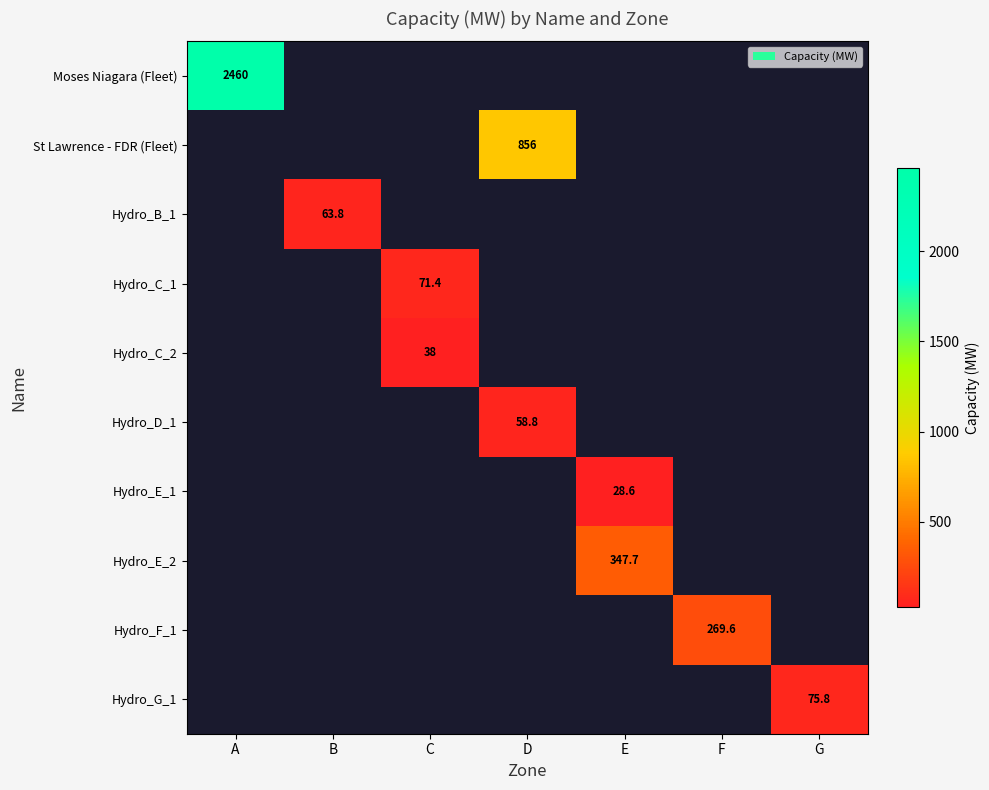

Which series has the largest range (max minus min)?

Moses Niagara (Fleet)